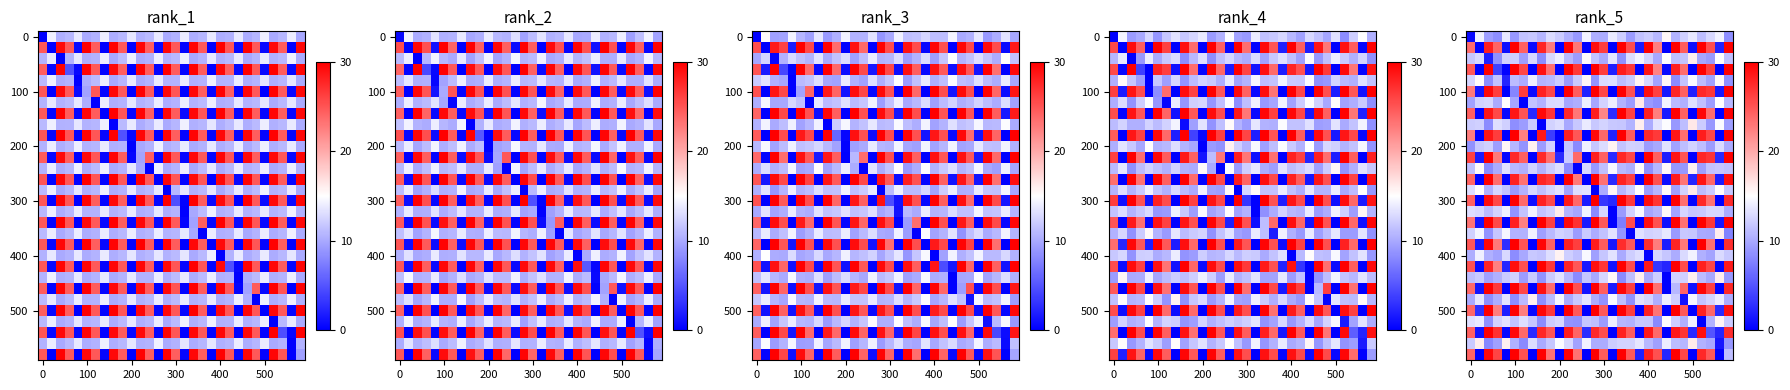

At how many categories does at least one series exceed 27?

12